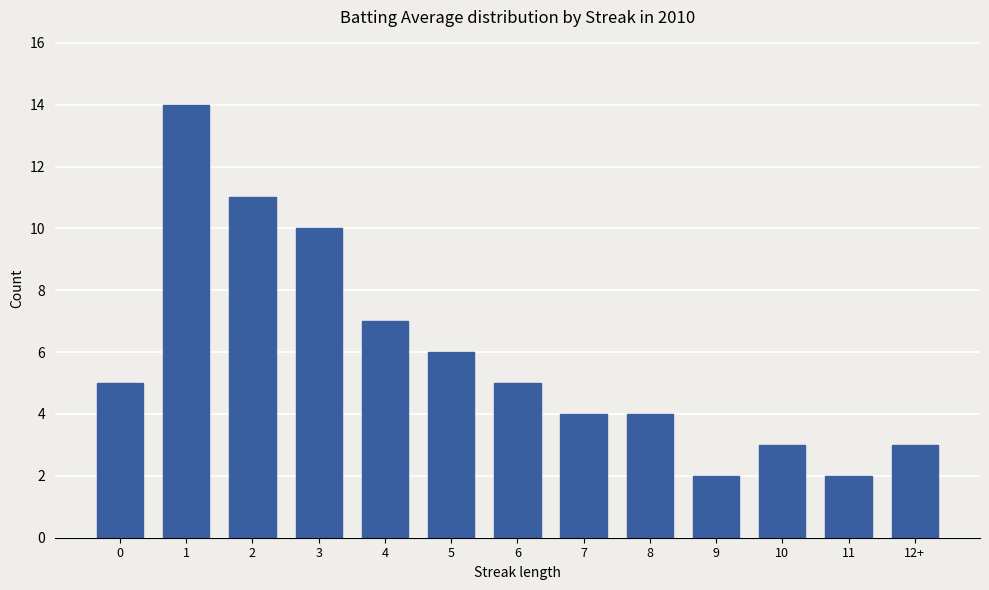

At which category does the chart reach its peak across all series?

1